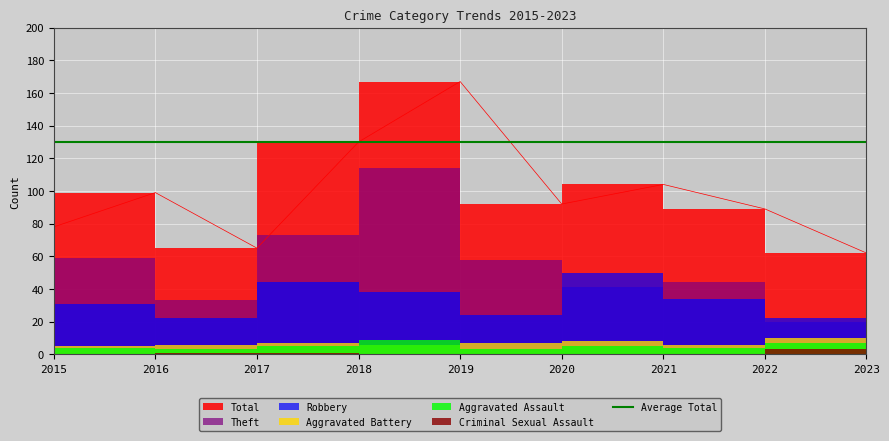

Rank the series at 2023 from highest to lowest value.

Total, Robbery, Theft, Aggravated Battery, Aggravated Assault, Criminal Sexual Assault